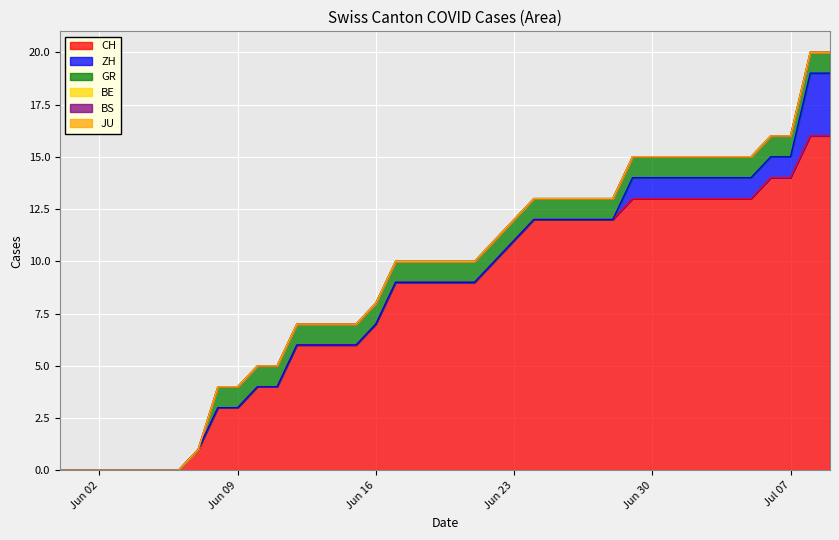

Which series has the largest total across all categories?

CH